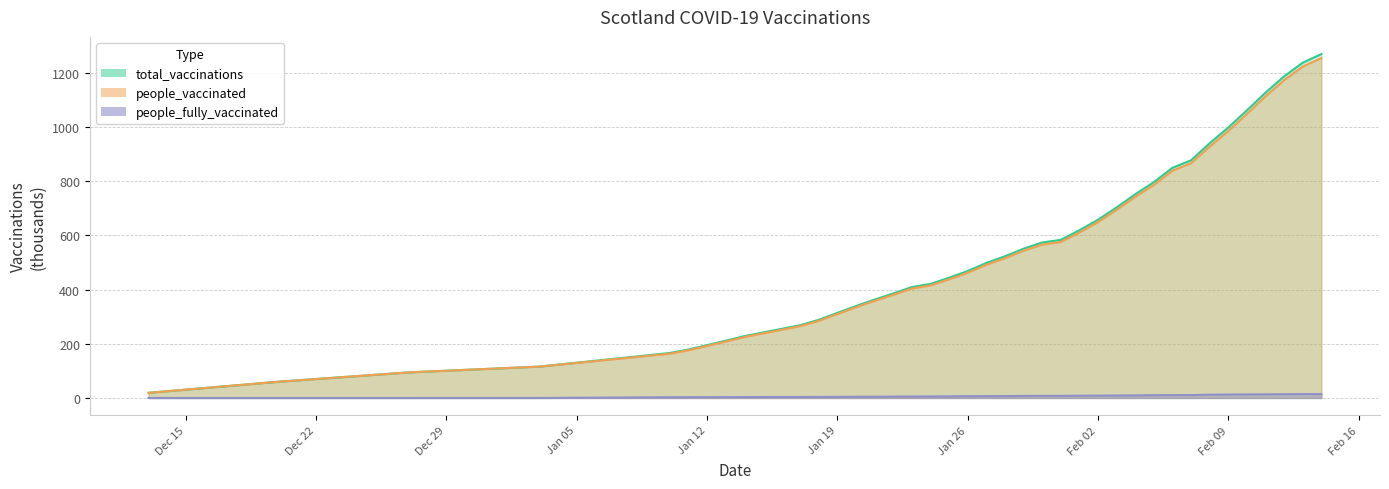

True or false: people_fully_vaccinated and people_vaccinated intersect in this chart.

False